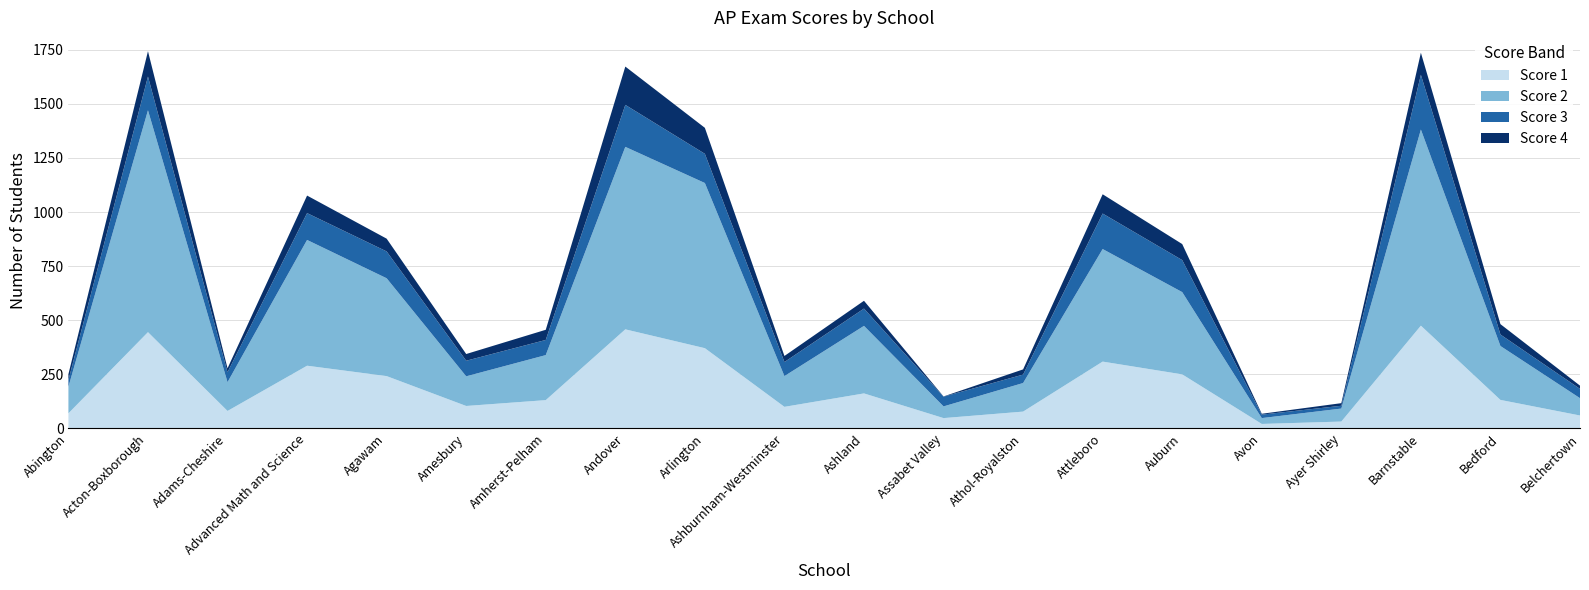

Reading left to right, extract all data points from this chart.

Score 1: 70	445	81	290	242	104	131	458	371	100	162	48	78	309	250	21	32	475	132	60
Score 2: 123	1025	133	581	452	137	208	843	763	142	312	54	132	520	380	27	60	906	249	80
Score 3: 31	156	46	124	124	72	70	194	135	65	80	45	39	164	148	16	13	253	53	43
Score 4: 27	117	18	81	59	31	47	177	120	28	36	1	24	89	74	4	12	102	48	15